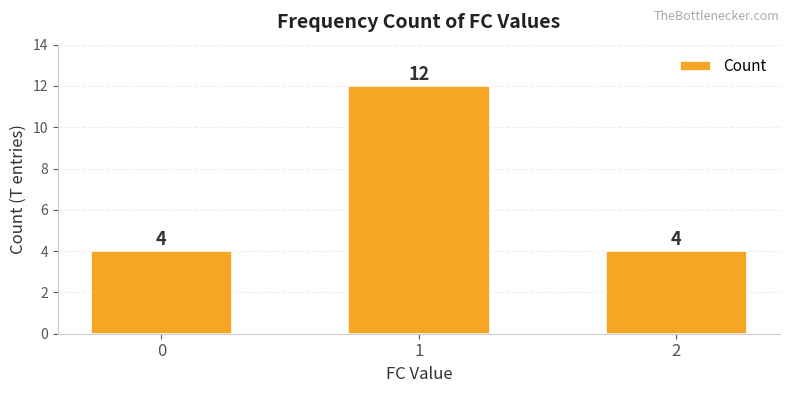

What is the greatest value displayed?

12